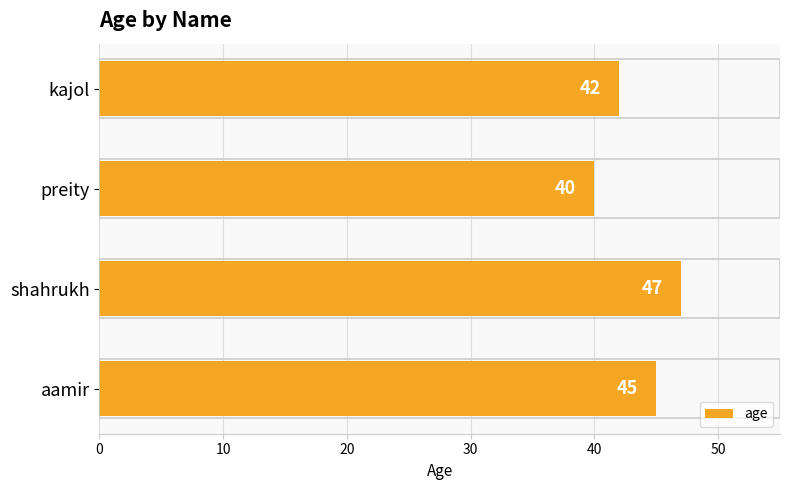

The value at shahrukh is 70. True or false?

False